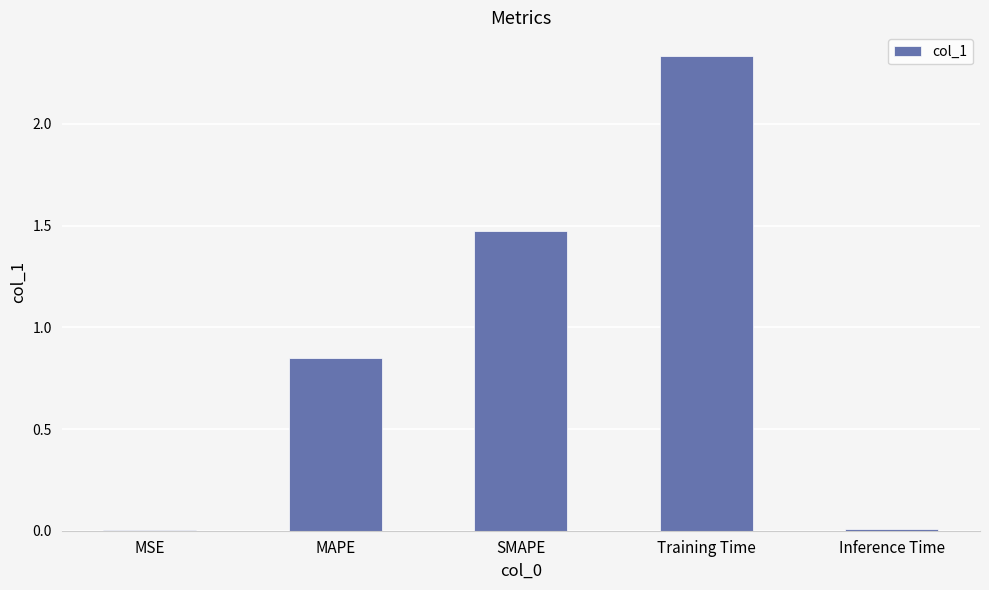

At which label is the value closest to 1?

MAPE